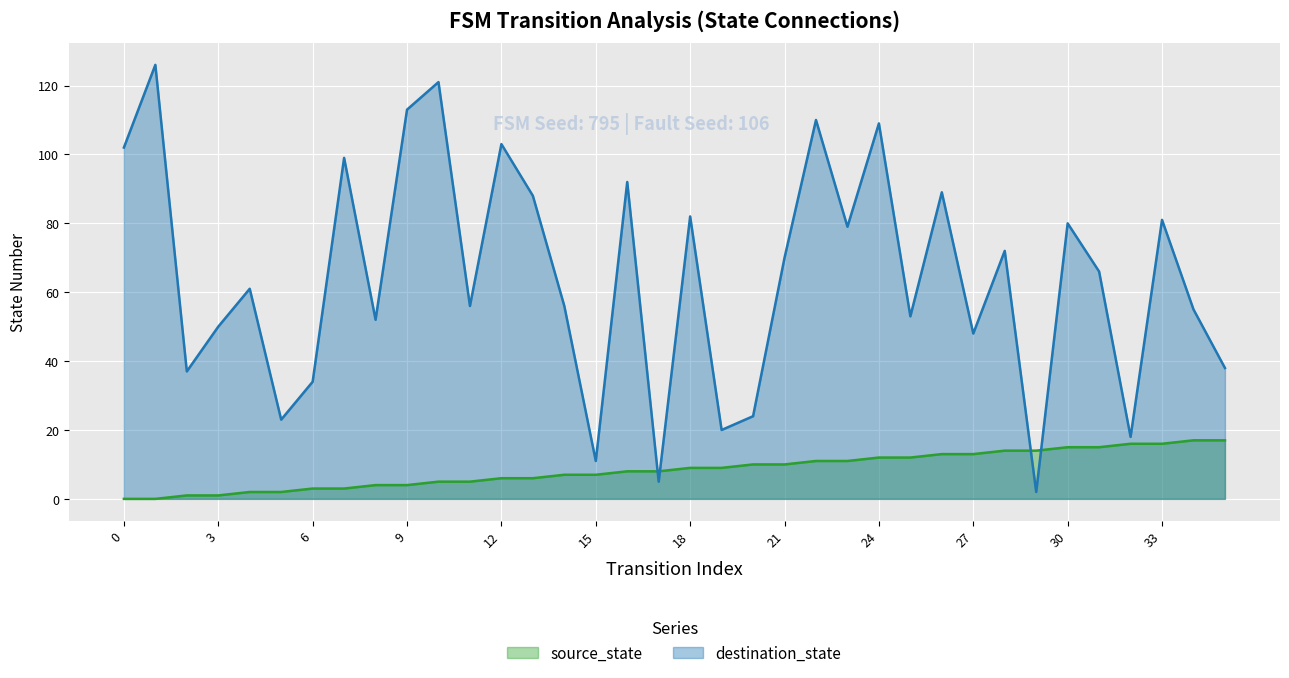

What is the value of the destination_state point at the 12th from the left?

56